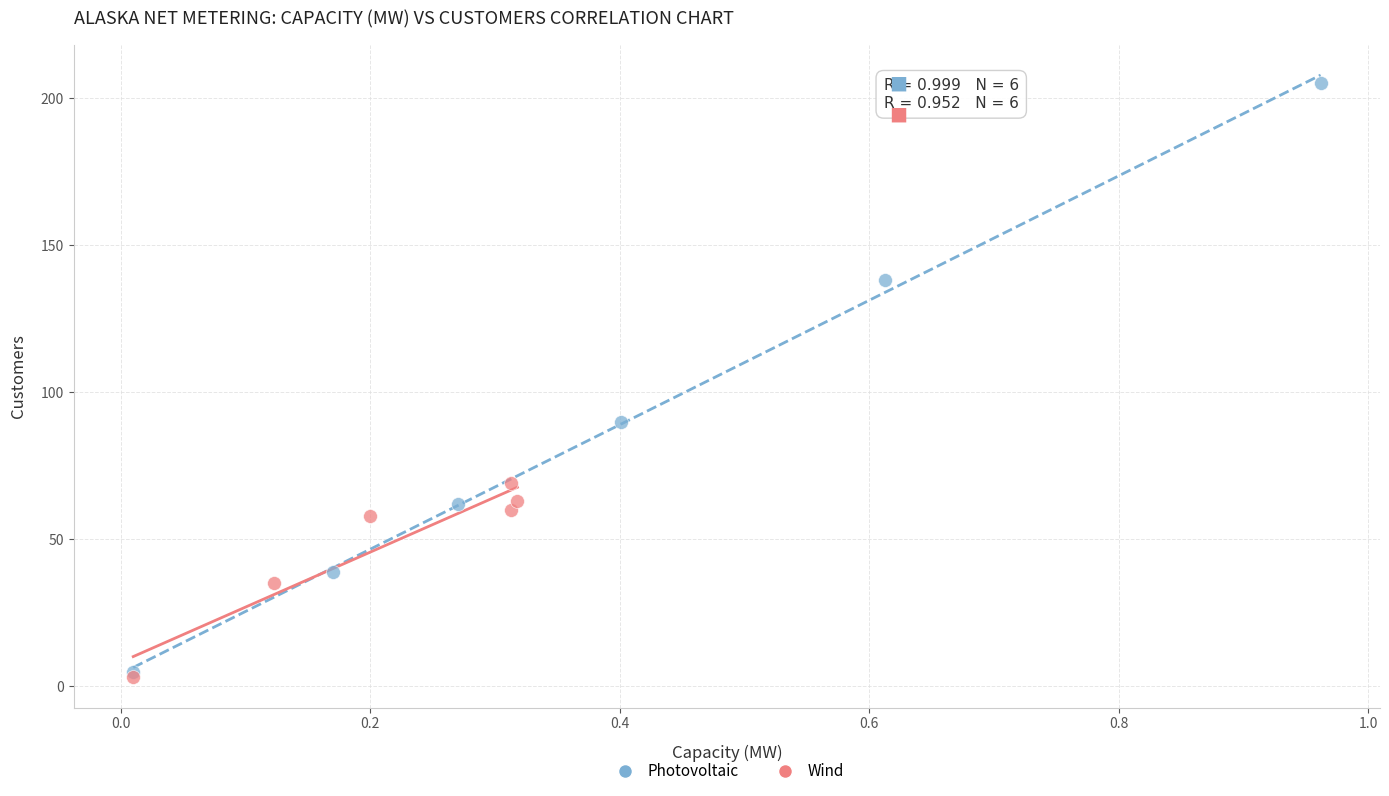

Which series contains the highest Y value?

Photovoltaic